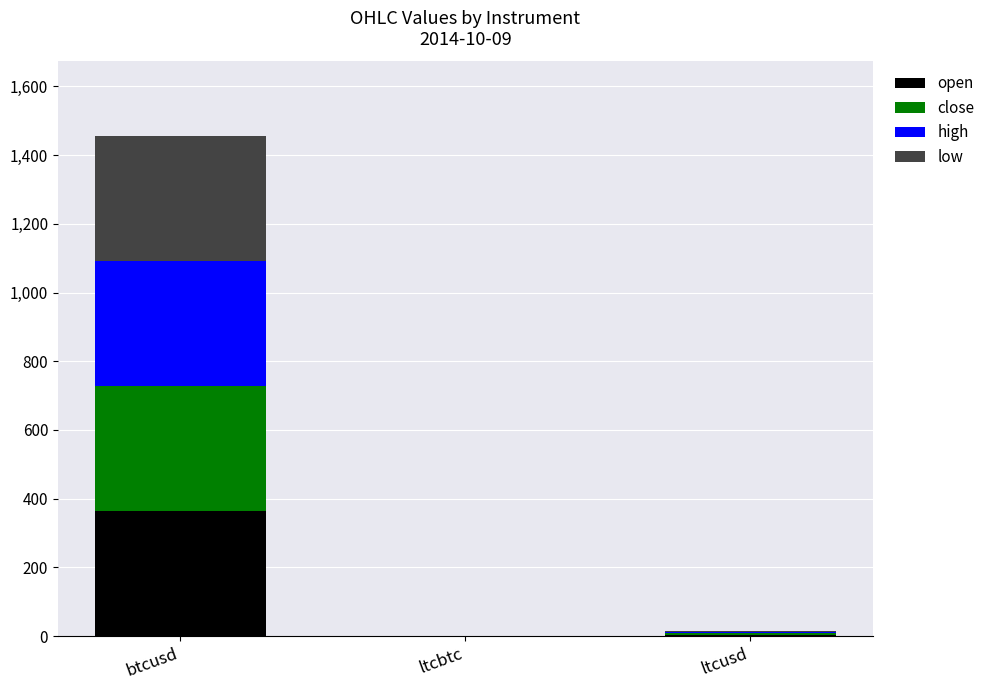

How many data points in open are above 3?

2